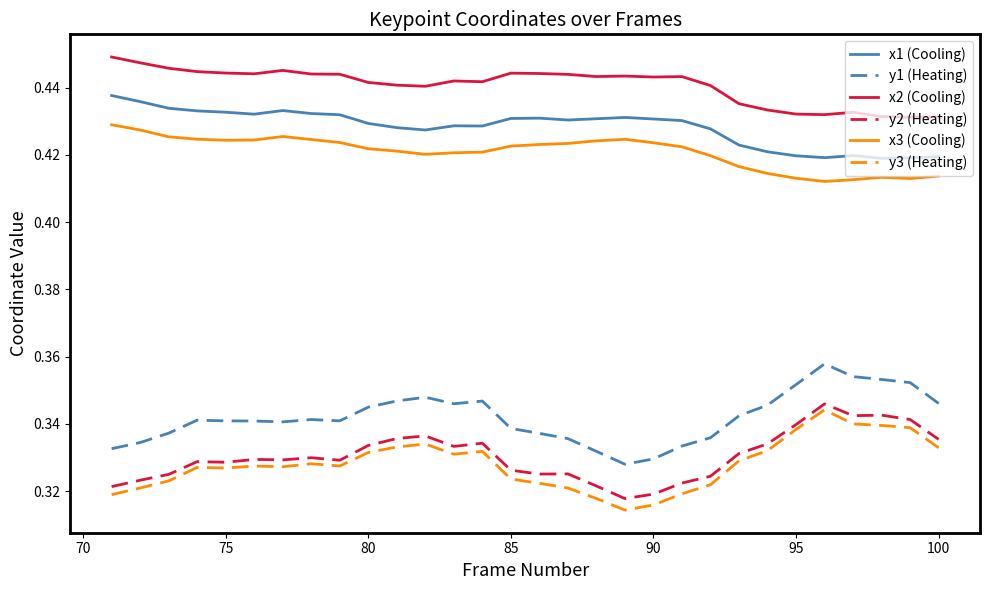

Which series has the largest total across all categories?

x2 (Cooling)